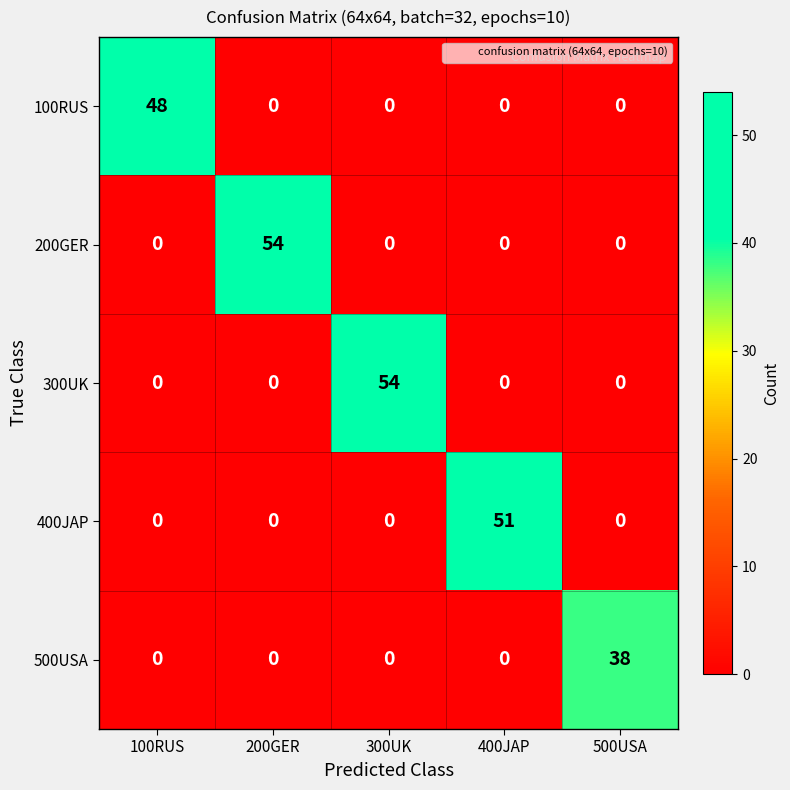

What is the difference between the 300UK values at 300UK and 500USA?

54